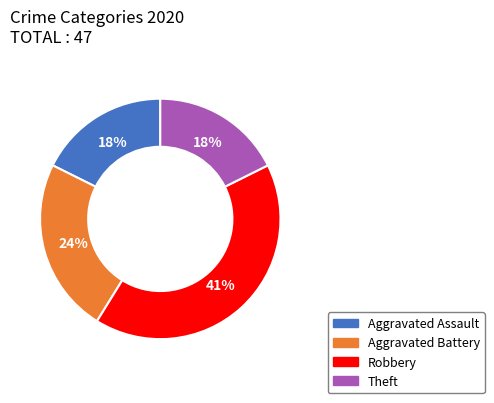

Is there any slice that represents more than half of the pie?

No